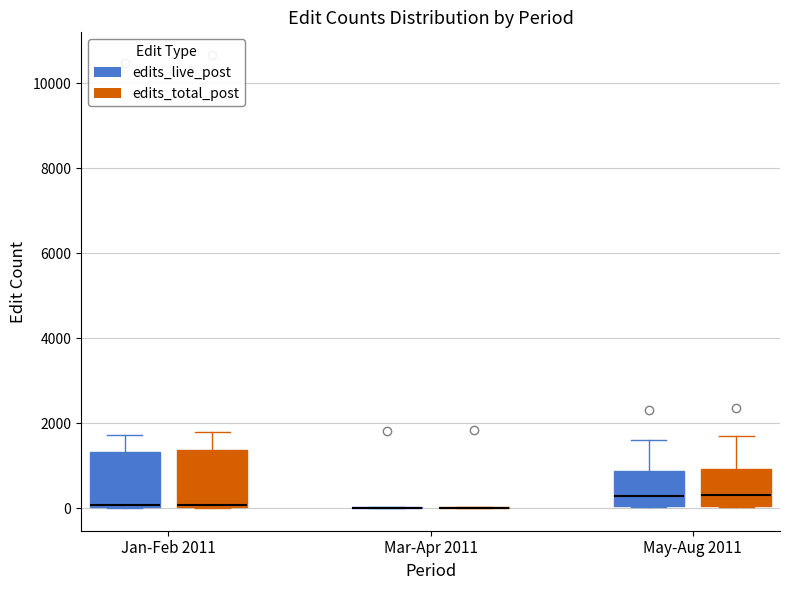

Reading left to right, transcribe this box plot: for each box, give where its median line is, the range the box spans, and where its two whiskers end, as read against the y-axis. The values are not printed on the chart, so give them approximately, as read against the axis.

Jan-Feb 2011 (edits_live_post): median 0 (drawn on the box's lower edge), box 0 to 1400, whiskers 0 to 1800
Jan-Feb 2011 (edits_total_post): median 0, box 0 to 1400, whiskers 0 to 1800
Mar-Apr 2011 (edits_live_post): box collapsed to a line at 0, whiskers 0 to 0
Mar-Apr 2011 (edits_total_post): box collapsed to a line at 0, whiskers 0 to 0
May-Aug 2011 (edits_live_post): median 200, box 0 to 800, whiskers 0 to 1600
May-Aug 2011 (edits_total_post): median 200, box 0 to 1000, whiskers 0 to 1800